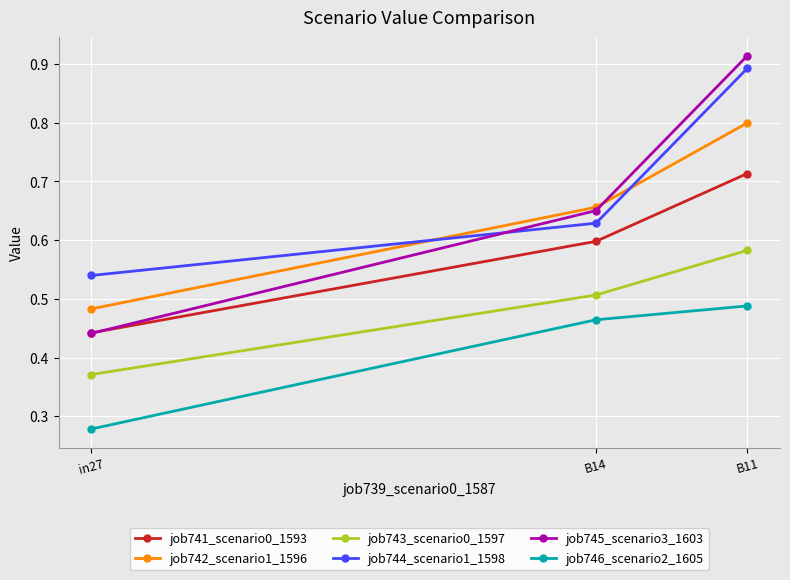

Which series changed the most between in27 and B14?

job745_scenario3_1603